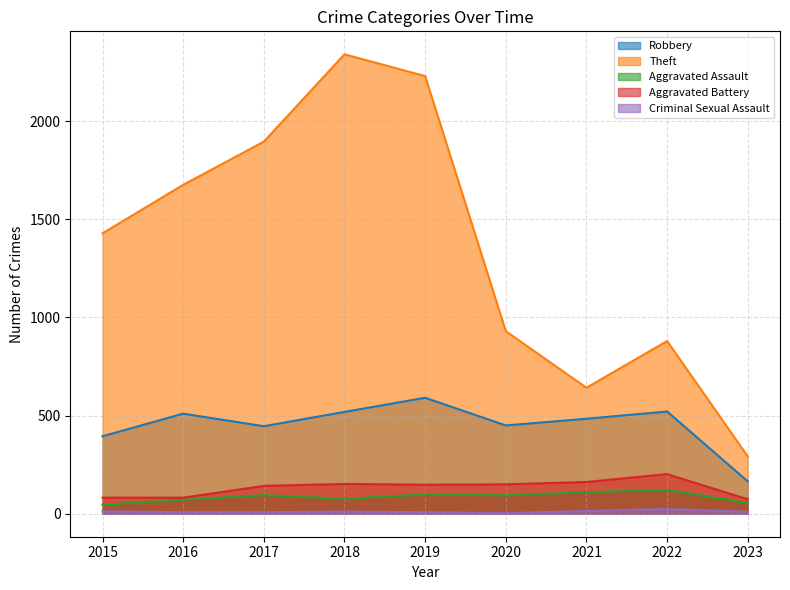

The value of Criminal Sexual Assault at 2022 is 10. True or false?

False